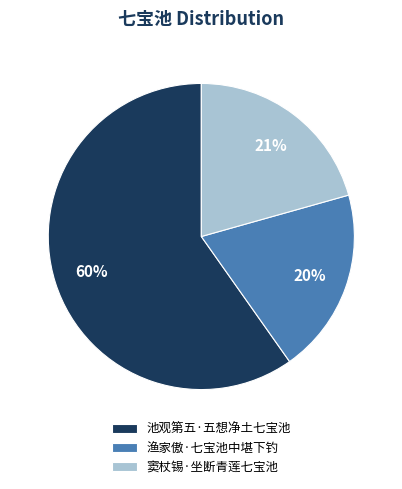

Is it true that 窦杖锡·坐断青莲七宝池 is 21% of the pie?

True